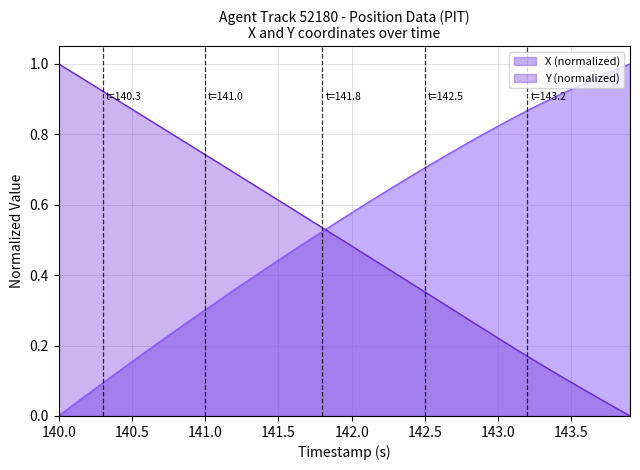

Does the chart have visible grid lines?

Yes